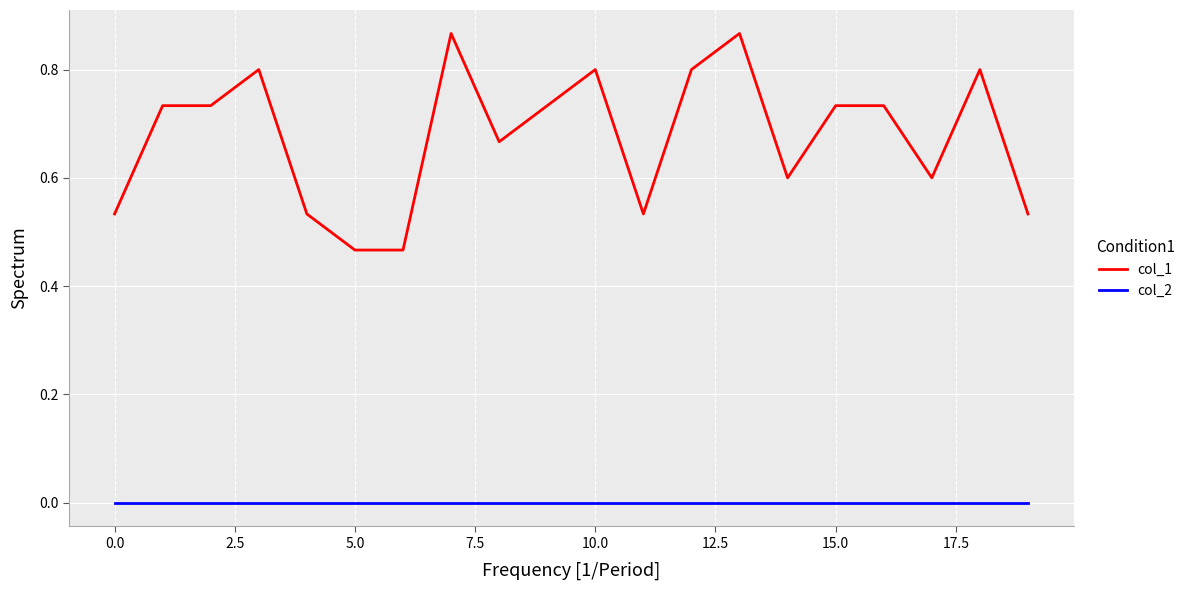

Which series has the widest spread of values?

col_1